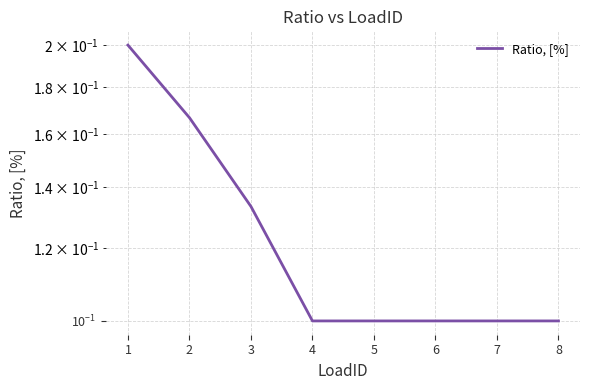

What is the average value?

0.1